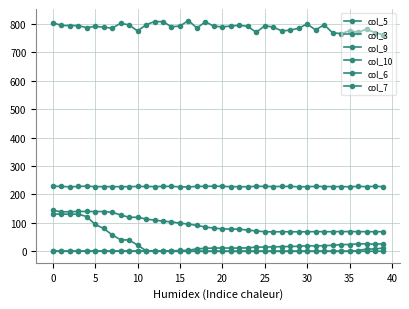

Does the chart display data point markers on the line(s)?

Yes